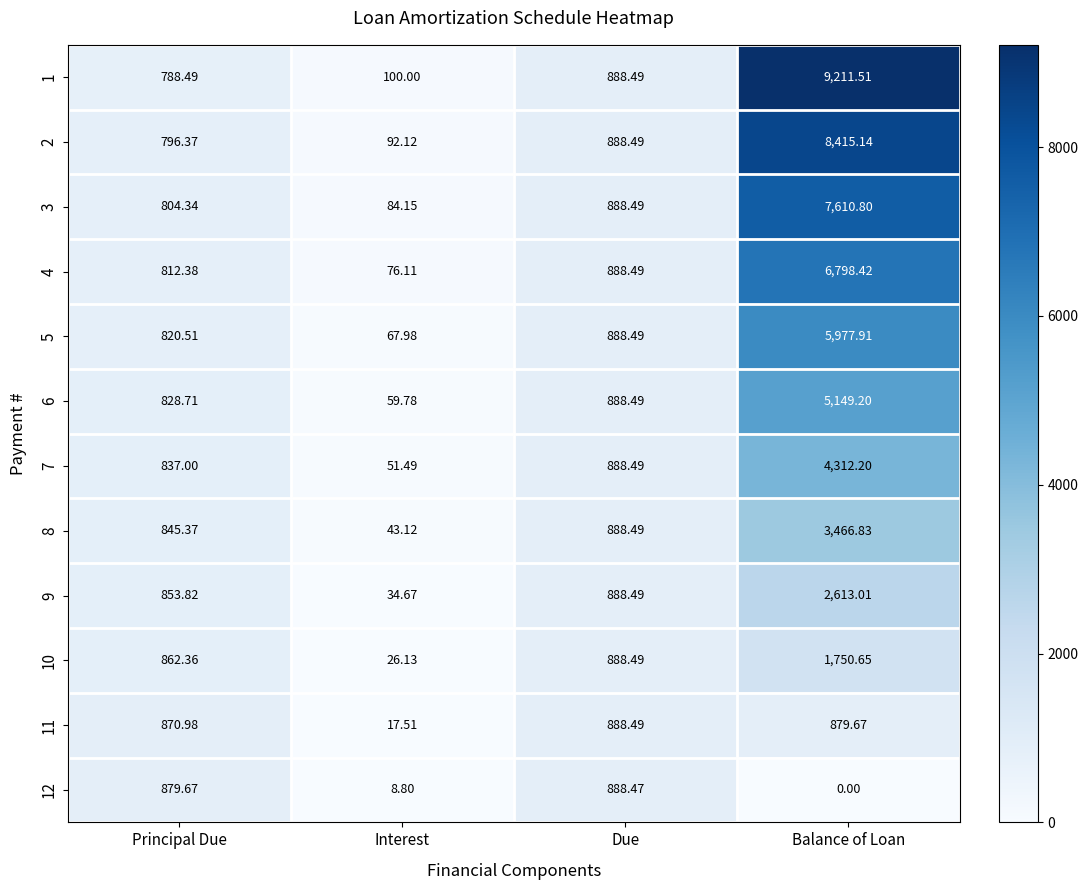

Which series has the widest spread of values?

1